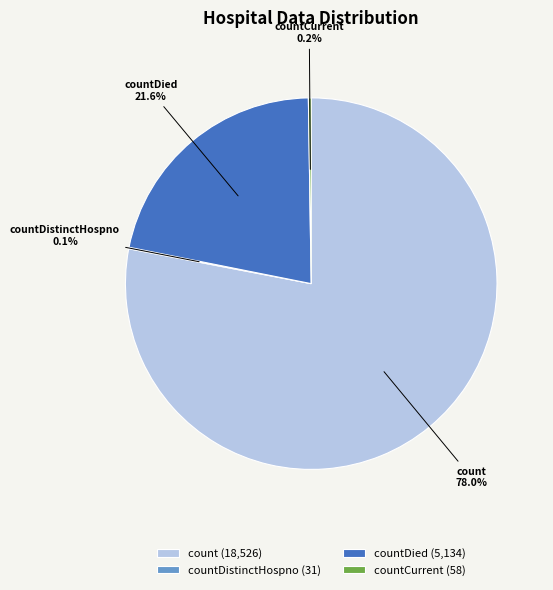

How much of the chart is everything except countDied?

78.4%